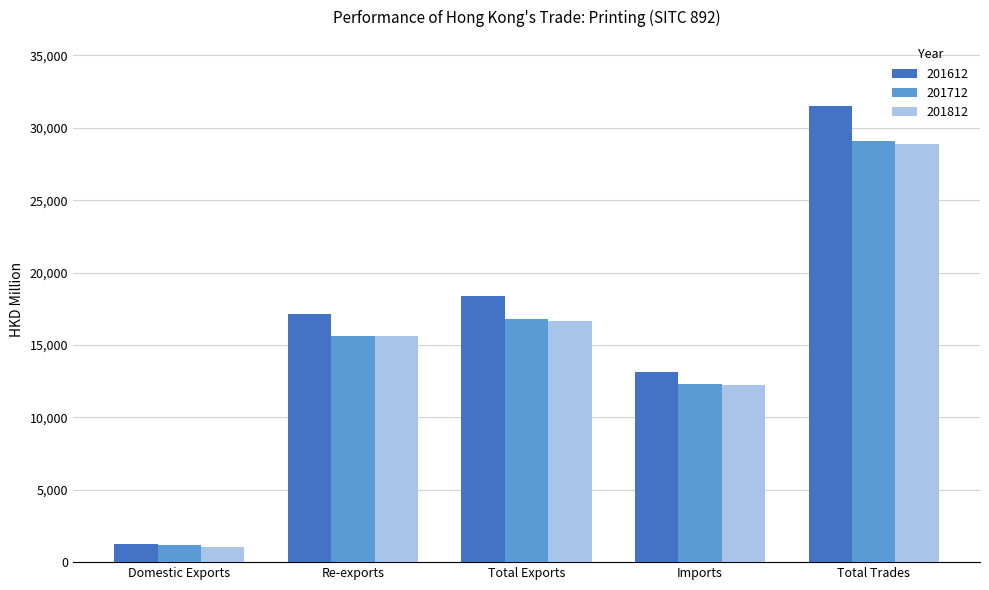

Where is 201712 nearest to the value 15113?

Re-exports